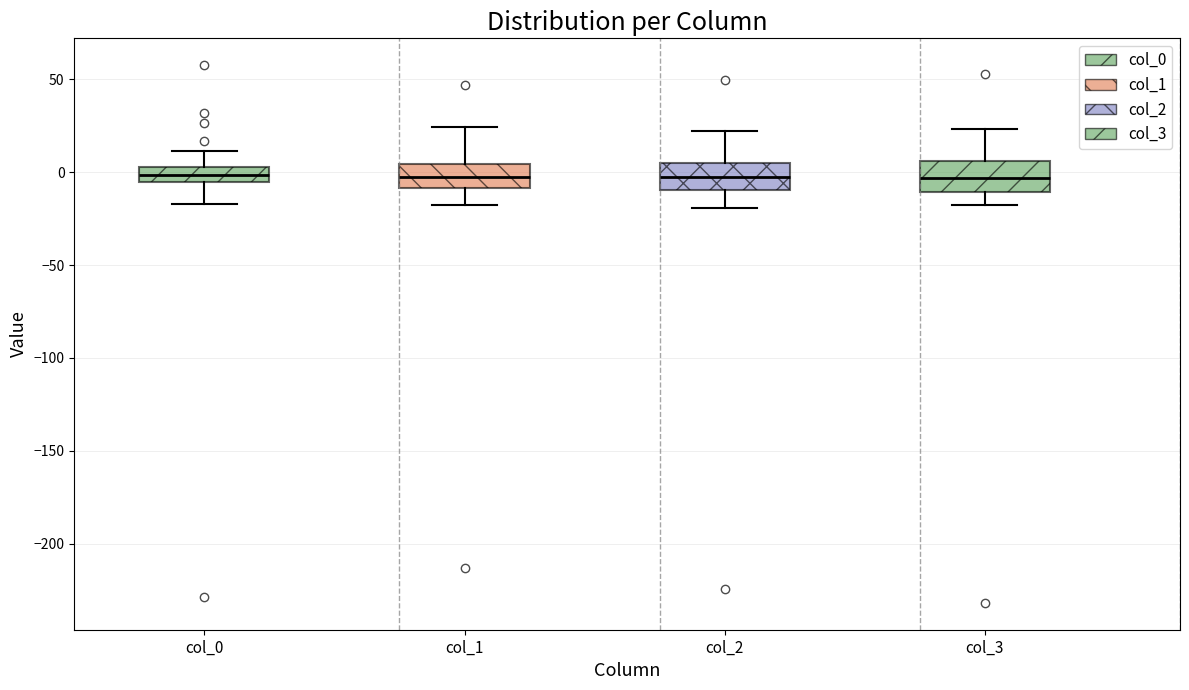

Reading left to right, read every box against the y-axis: the position of its median line, the range the box covers, and the ends of its whiskers. The values are not printed on the chart, so give them approximately, as read against the axis.

col_0: median 0, box -5 to 5, whiskers -15 to 10
col_1: median 0, box -10 to 5, whiskers -20 to 25
col_2: median -5, box -10 to 5, whiskers -20 to 20
col_3: median -5, box -10 to 5, whiskers -20 to 25